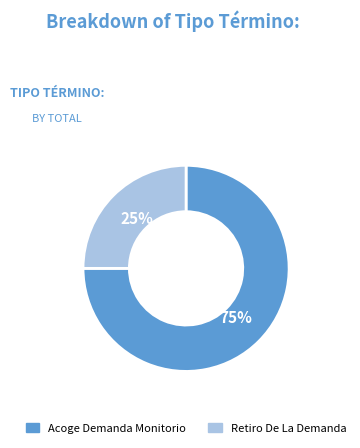

How many segments does this pie chart have?

2